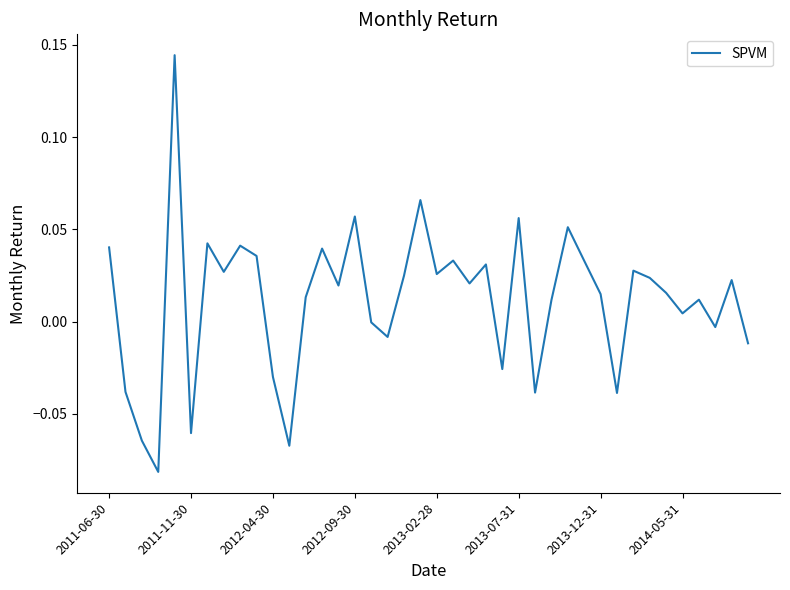

What is the difference between the maximum and minimum values?

0.2